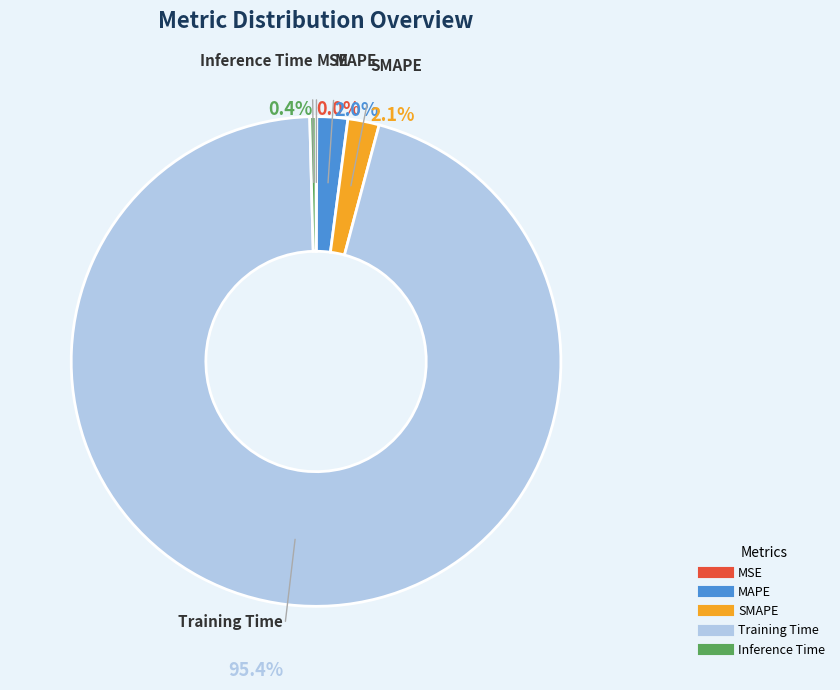

How much of the chart is everything except SMAPE?

97.9%